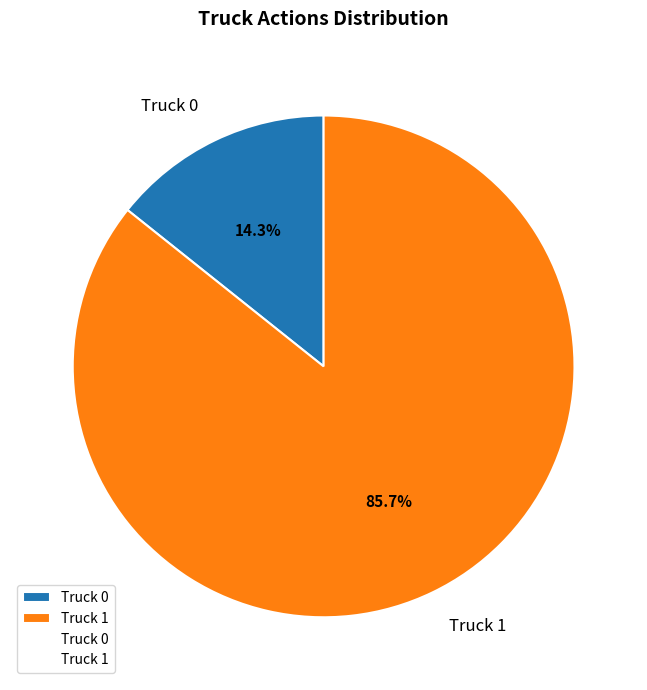

Is it true that Truck 1 is 73% of the pie?

False